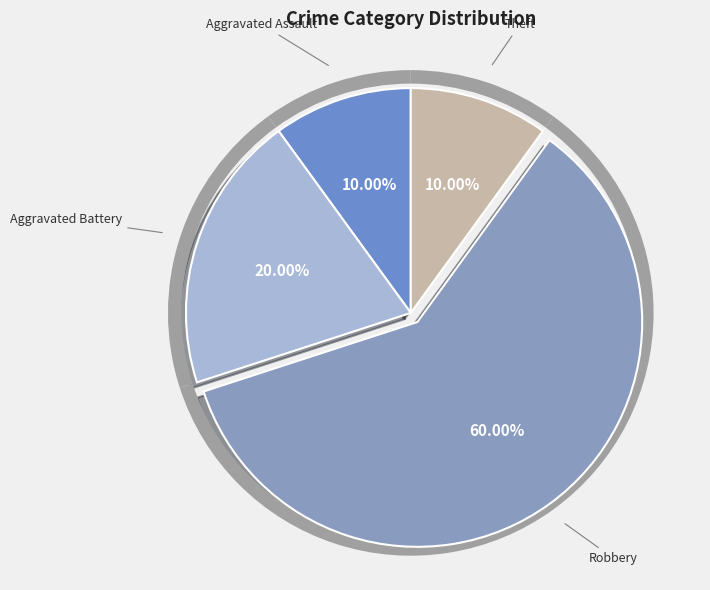

What portion of the pie excludes Theft?

90.0%